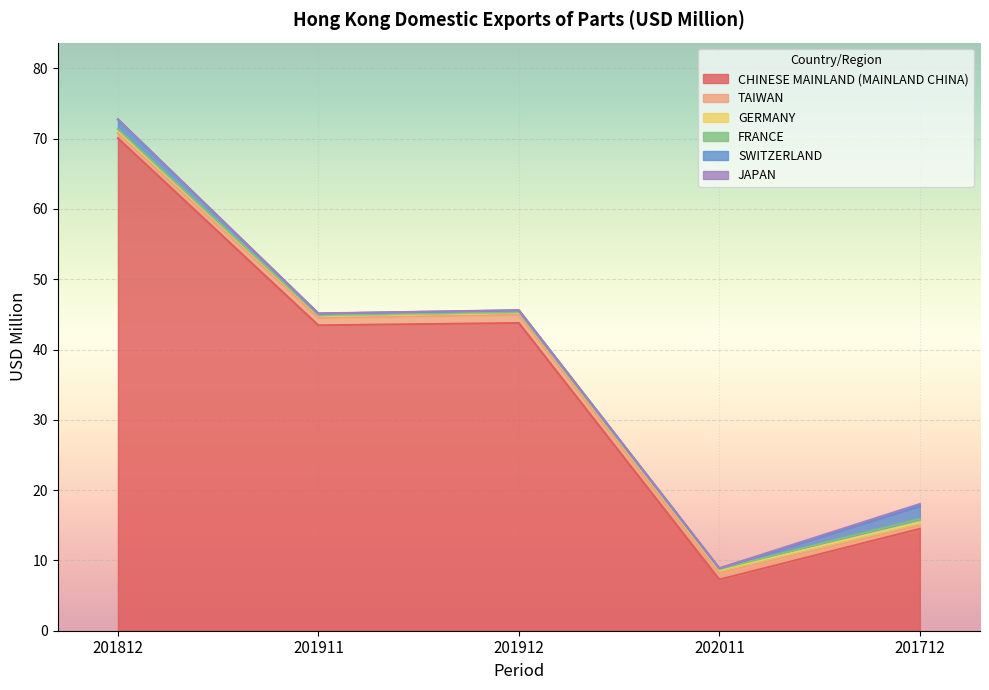

Which series has the widest spread of values?

CHINESE MAINLAND (MAINLAND CHINA)